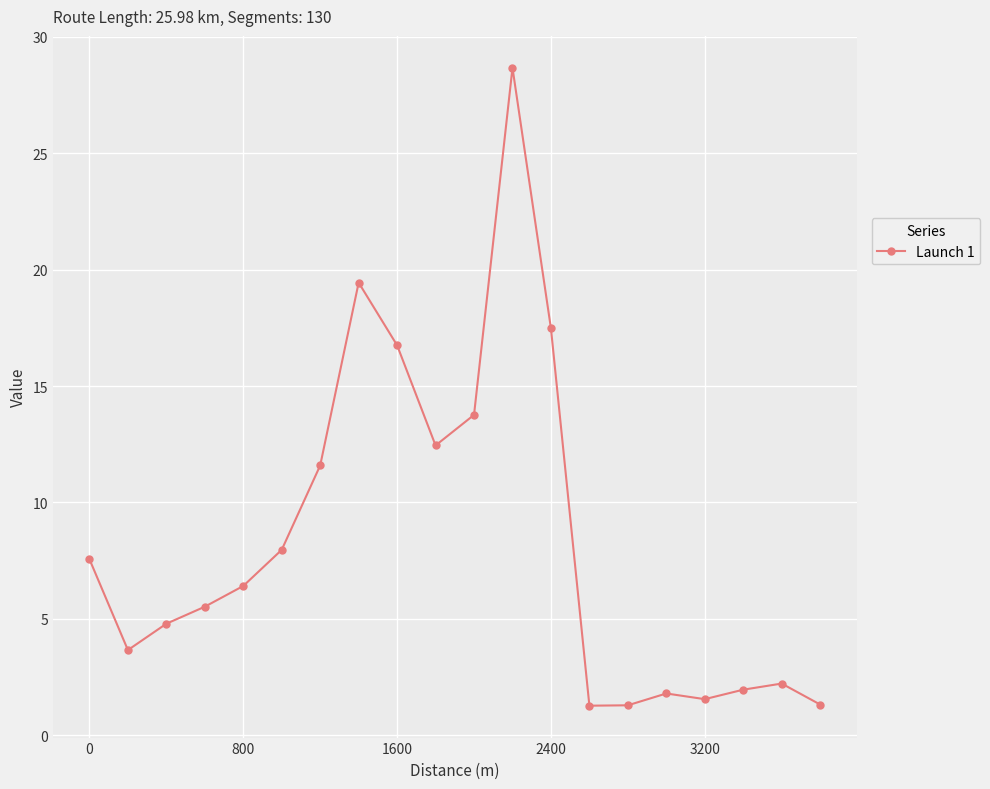

Reading left to right, list all the values displayed in this chart.

7.6	3.7	4.8	5.5	6.4	8.0	11.6	19.4	16.8	12.4	13.8	28.7	17.5	1.3	1.3	1.8	1.5	2.0	2.2	1.3